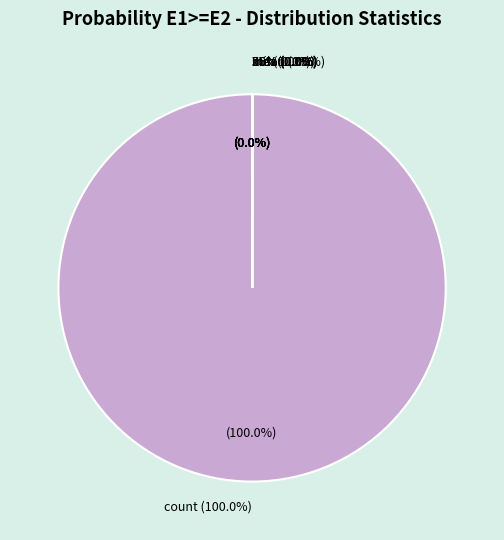

What percentage is NOT represented by 25%?

100.0%